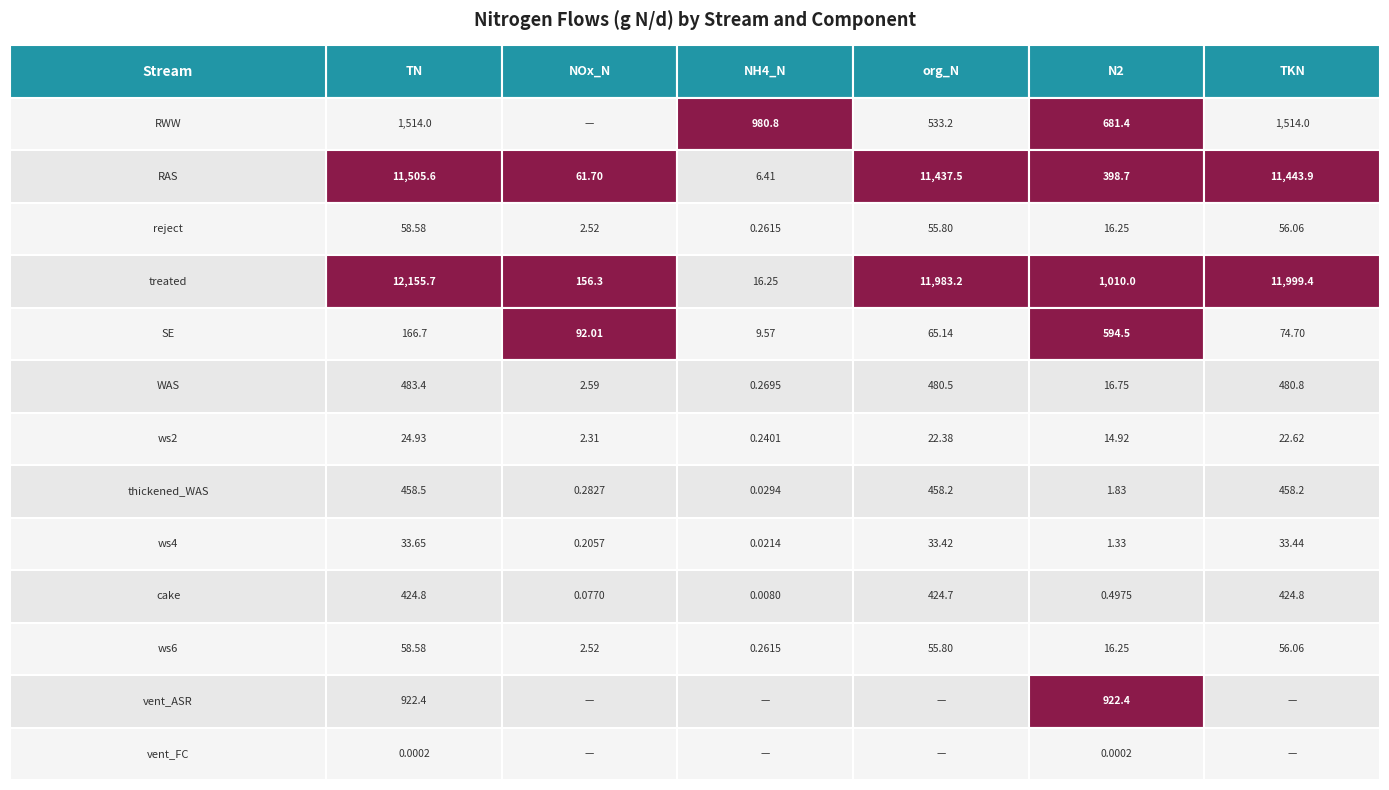

How many values in the RWW series exceed 980?

3